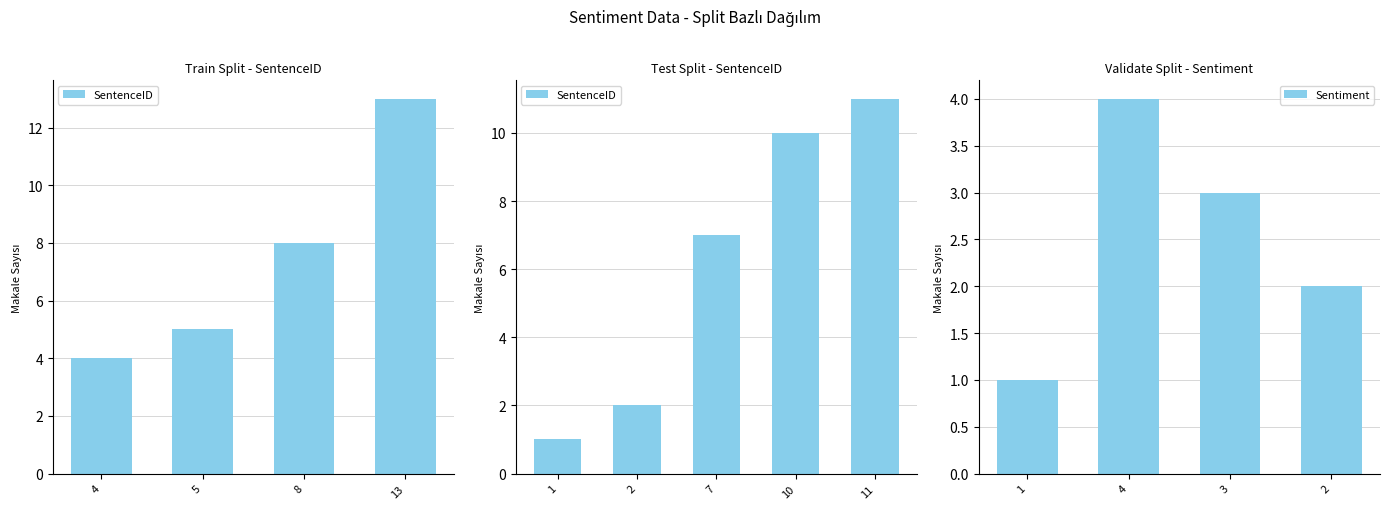

The value of Sentiment at 2 is 1. True or false?

False